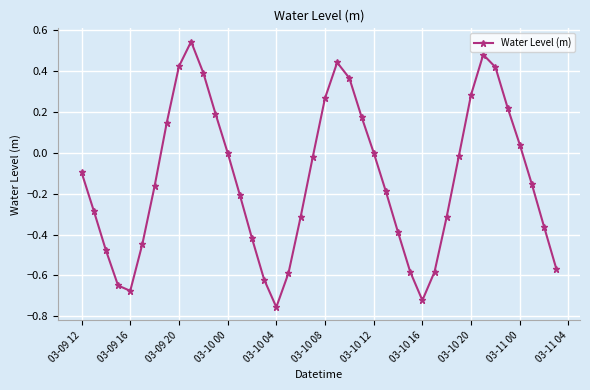

What is the difference between the maximum and minimum values?

1.3